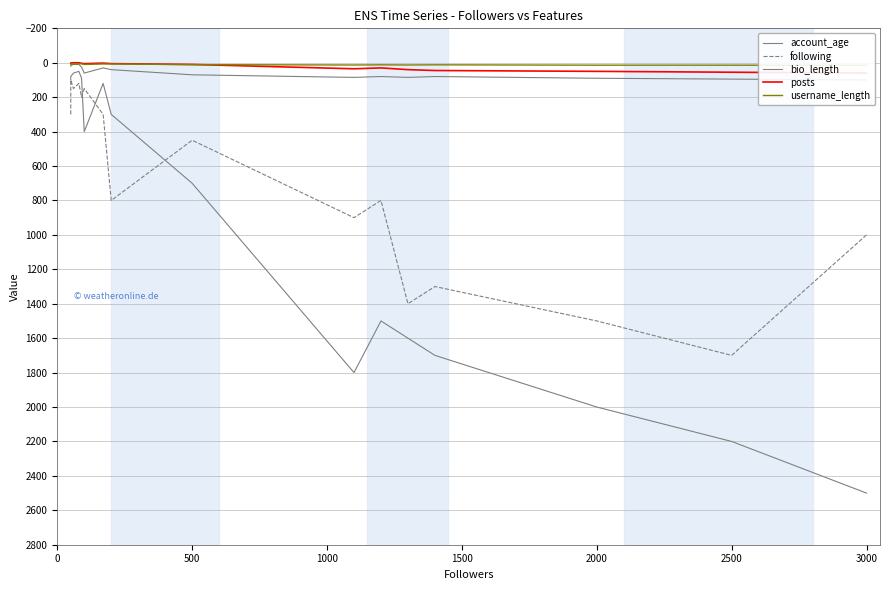

What is the sum of all posts values?

343